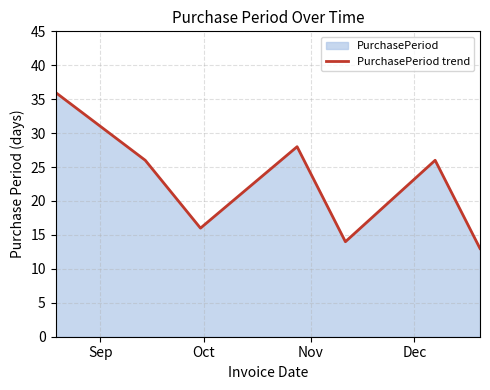

What is the smallest value displayed?

13